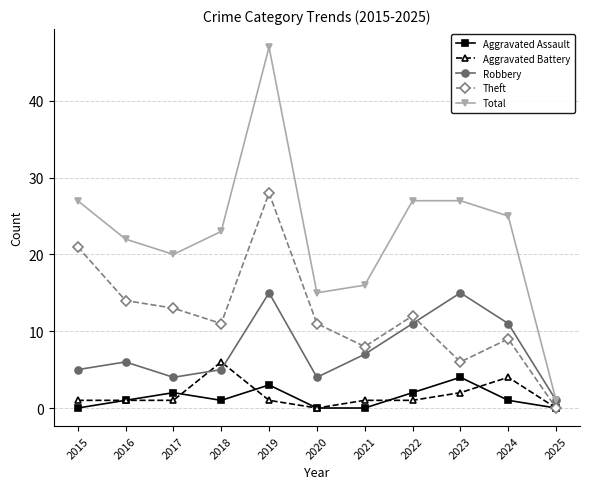

Rank the series by their maximum value, from lowest to highest.

Aggravated Assault, Aggravated Battery, Robbery, Theft, Total